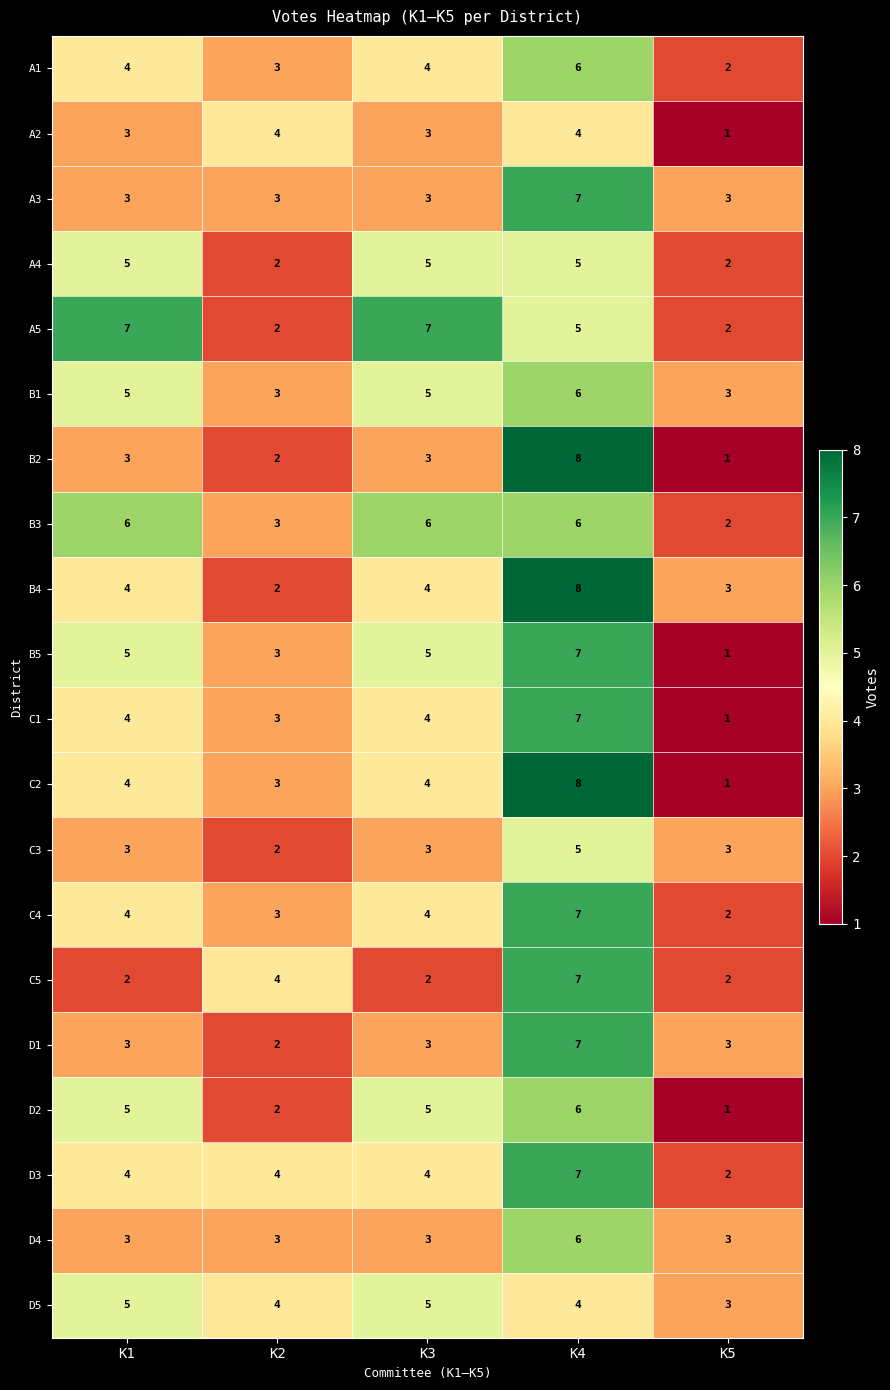

What is the total value across all series at K5?

41